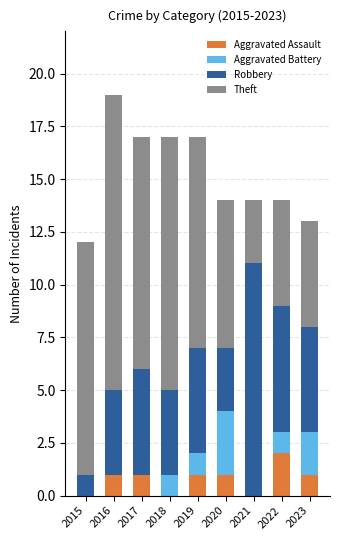

What is the total value across all series at 2022?

14